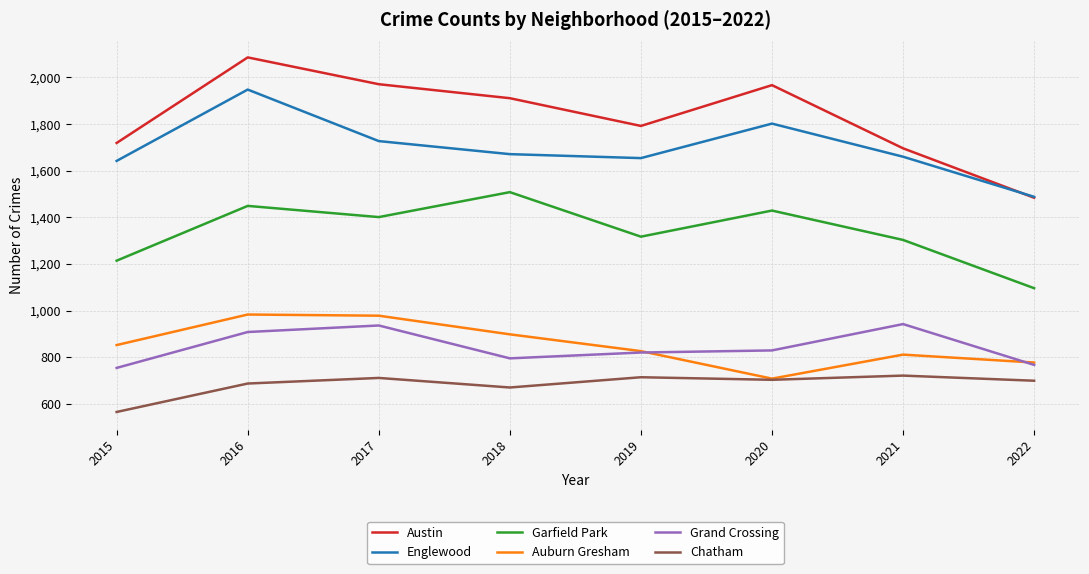

At which category is the sum across all series the highest?

2016